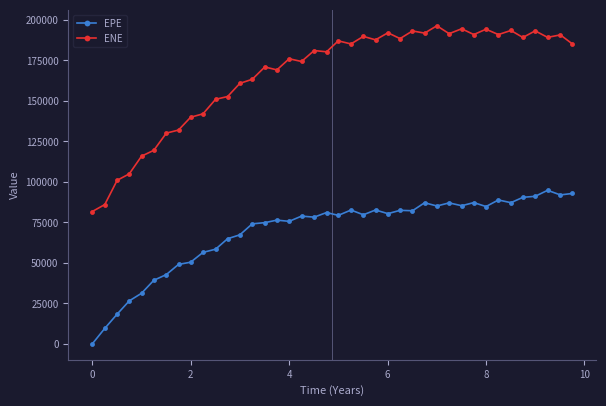

How many data points in EPE are less than 79714?

20